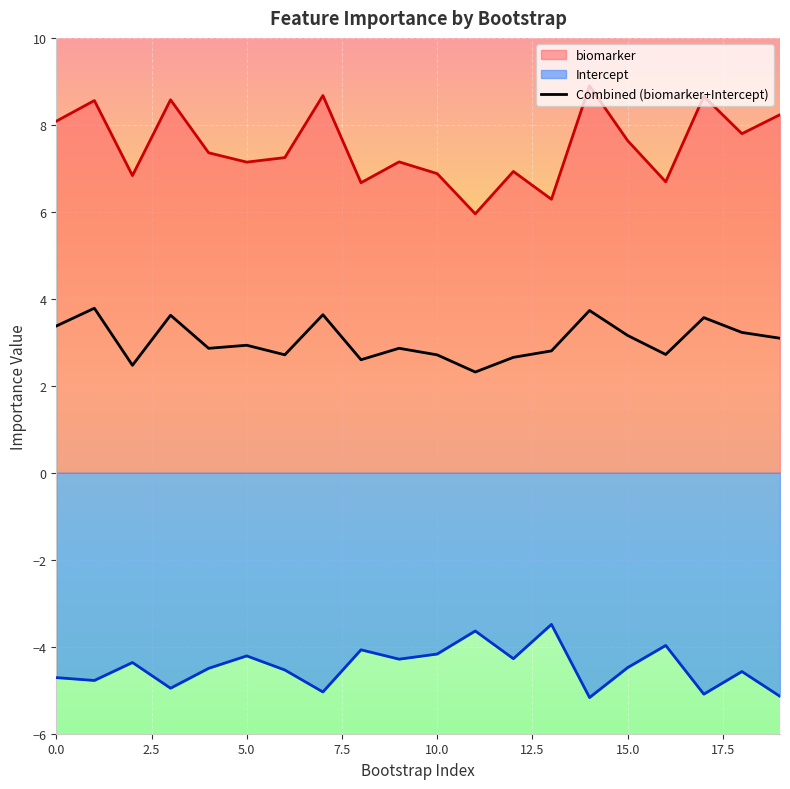

Rank the categories by biomarker value from lowest to highest.

11, 13, 8, 16, 2, 10, 12, 5, 9, 6, 4, 15, 18, 0, 19, 1, 3, 17, 7, 14